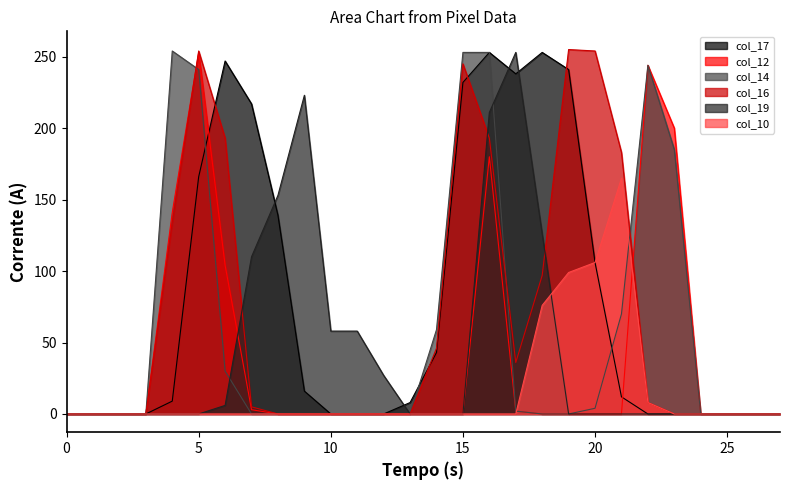

At which category does col_17 reach its first local peak?

6